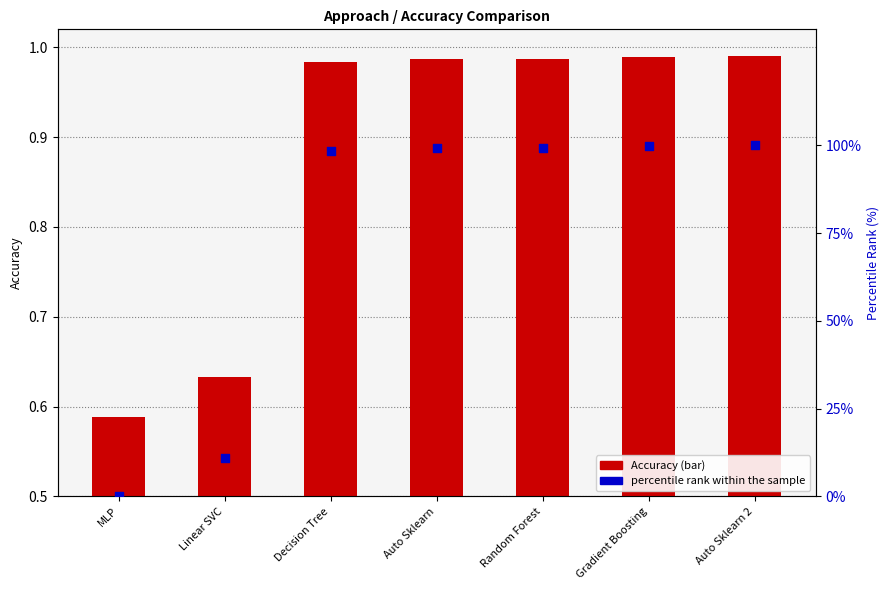

Is the value of percentile rank within the sample at Auto Sklearn 2 greater than the value of Accuracy at MLP?

Yes